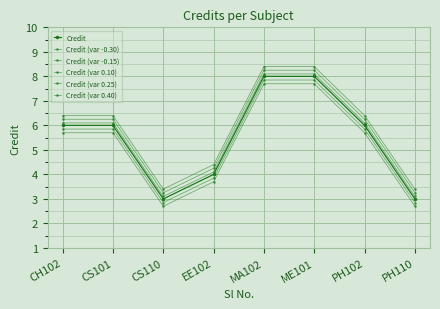

What is the average value of the Credit (var -0.30) series?

5.2